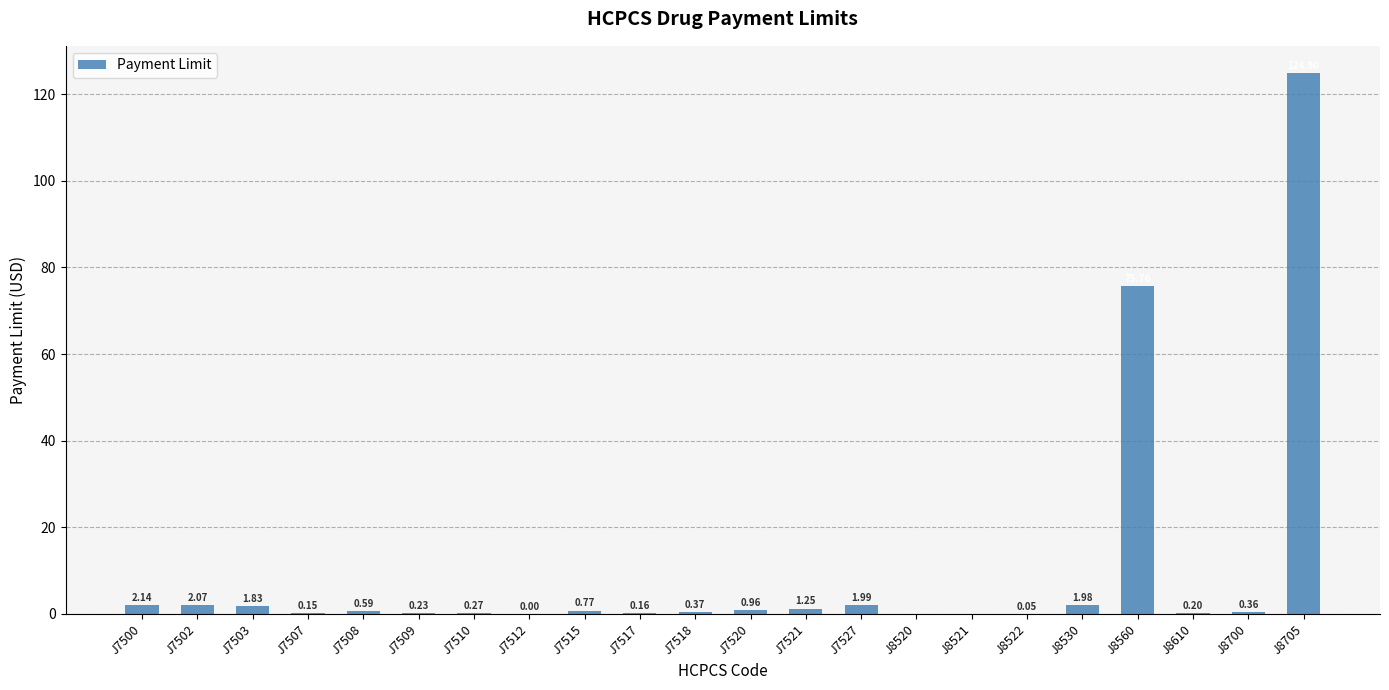

What is the sum of the values at J7520 and J8560?

76.7